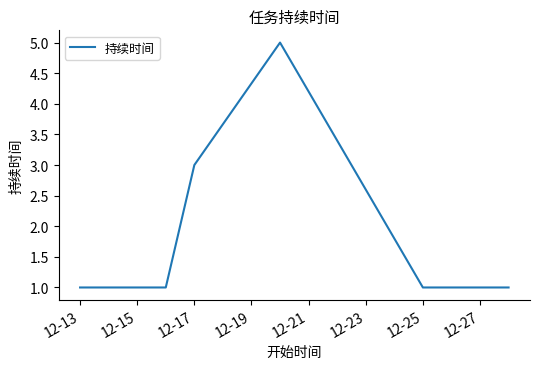

Reading left to right, what are all the values shown in this chart?

1	1	1	1	3	5	1	1	1	1